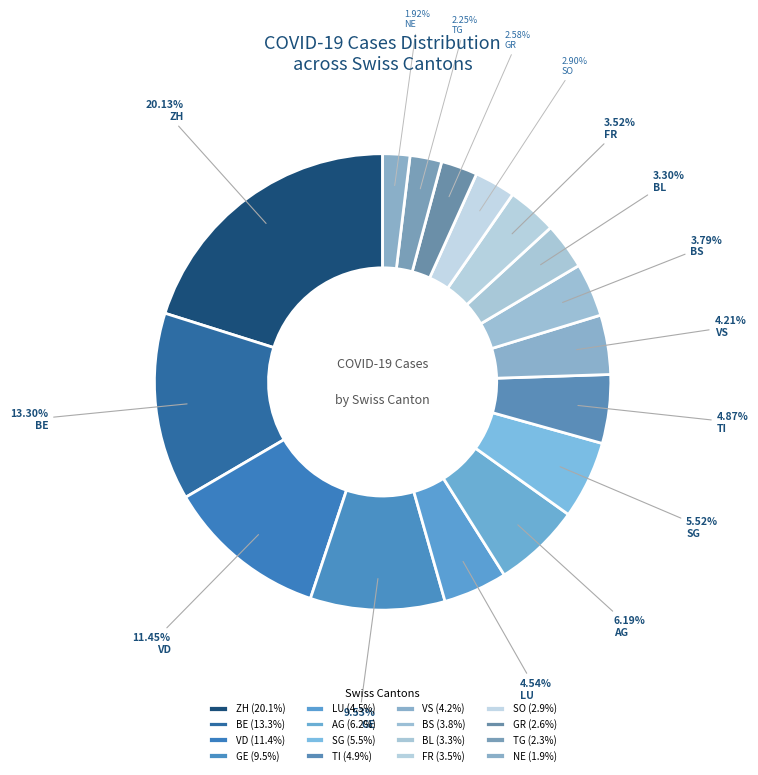

How many slices are in this pie chart?

16